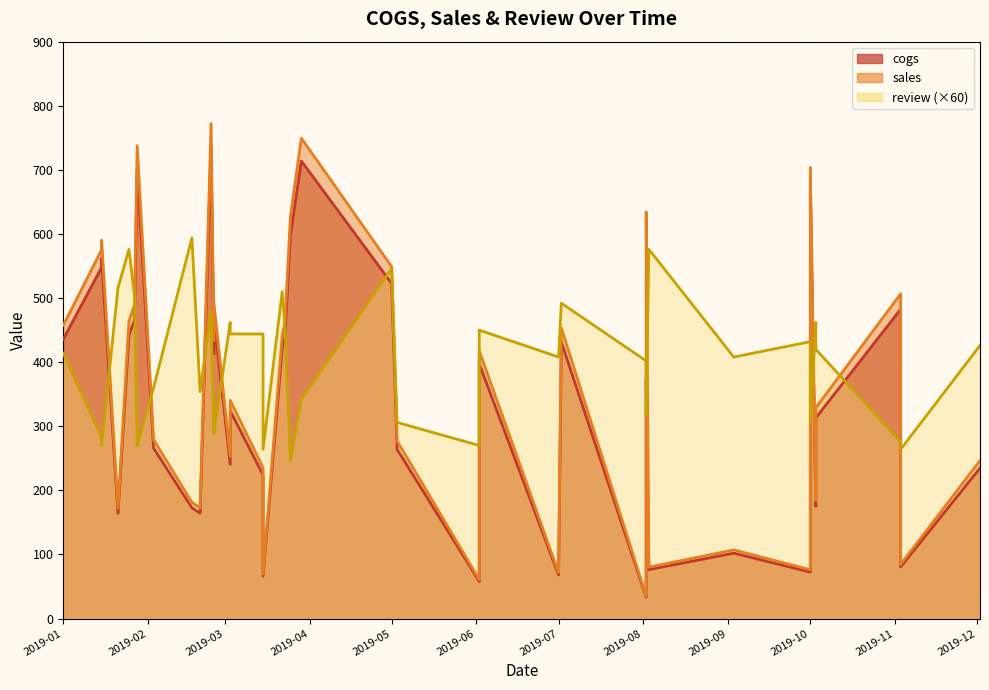

What is the lowest value of the sales series?

35.2